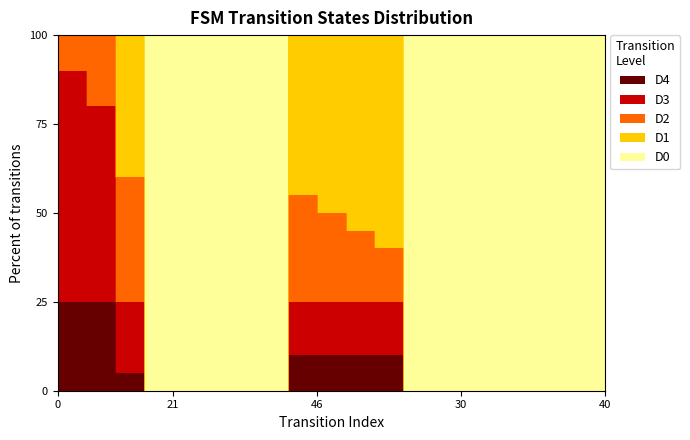

At which label does D3 reach its minimum?

45